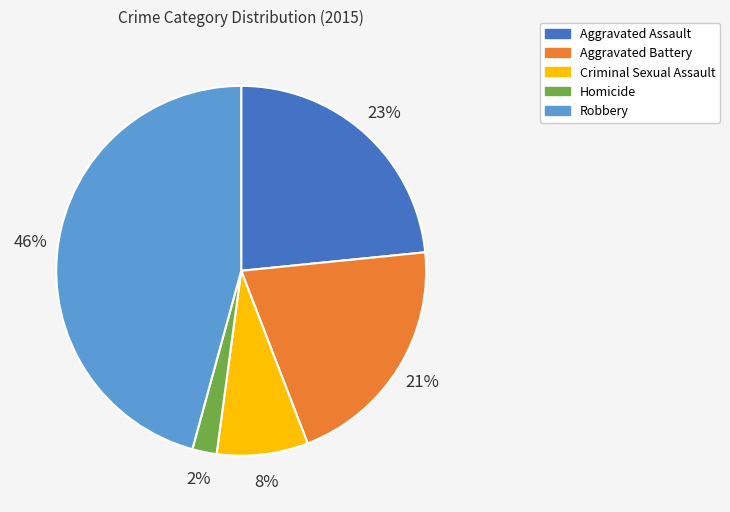

Is it true that Criminal Sexual Assault is 8% of the pie?

True